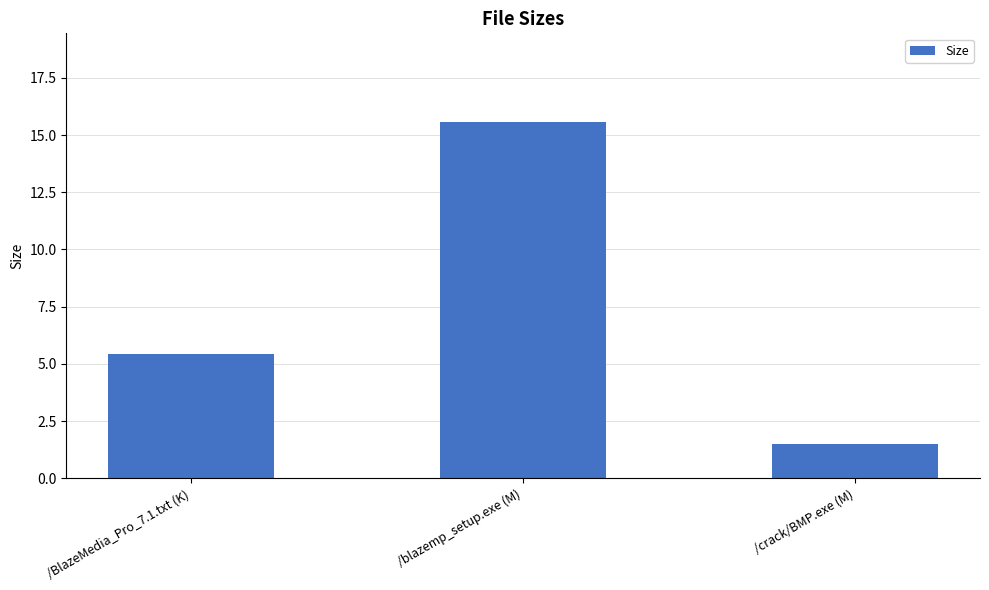

Reading left to right, transcribe all the data shown in this chart.

5.4	15.6	1.5